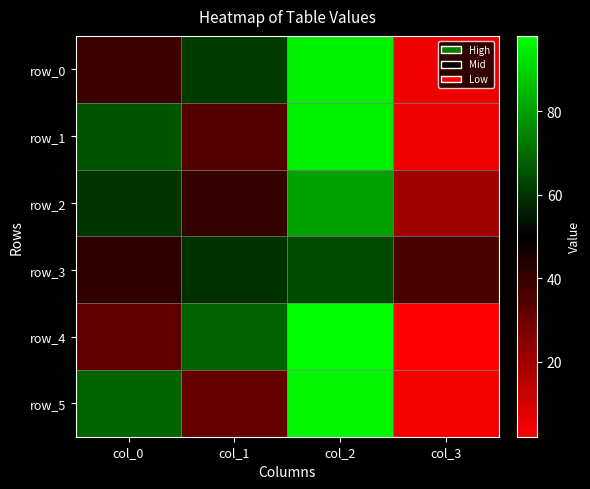

Which series has the largest total across all categories?

row_0